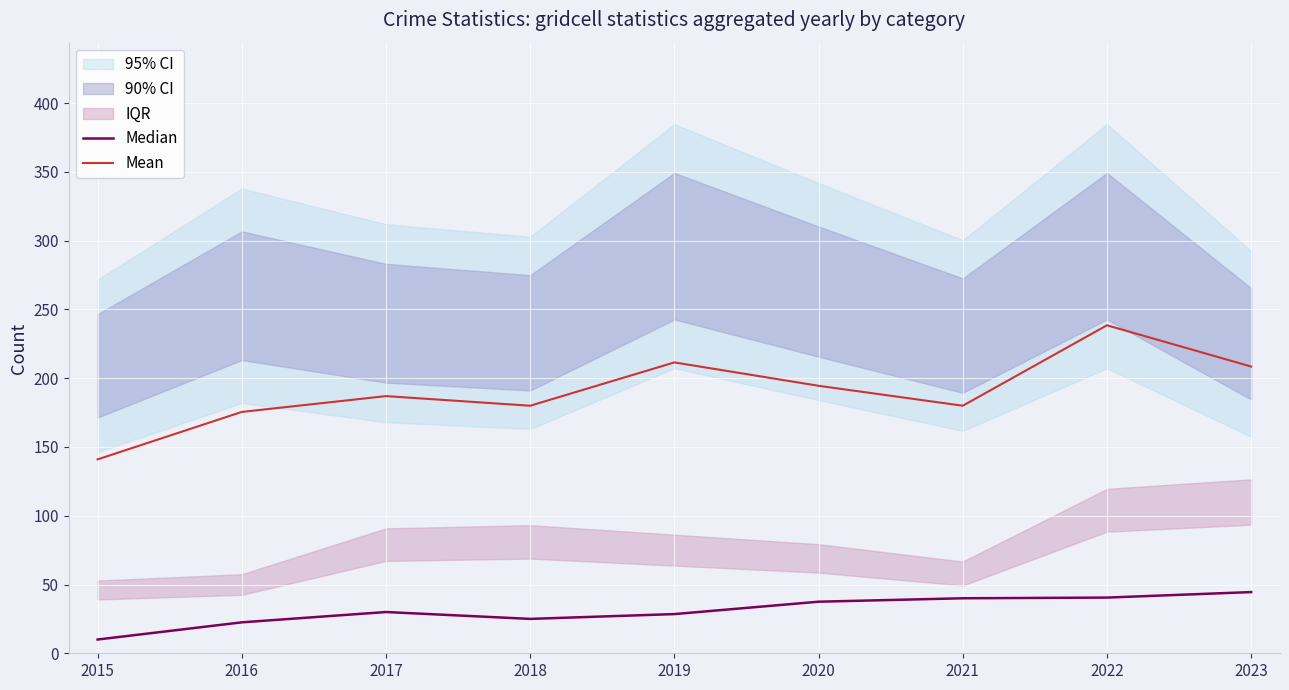

True or false: Median and Mean cross at least once.

False